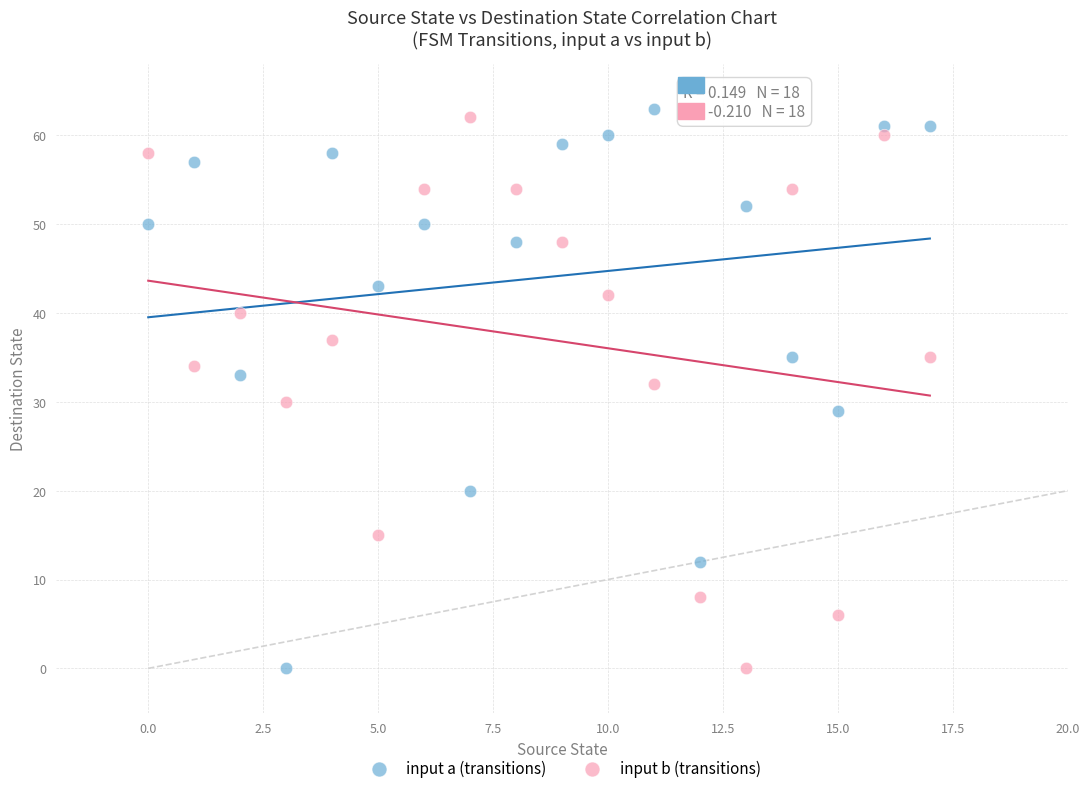

Across all data points, what is the range of Y values (max minus min)?

63